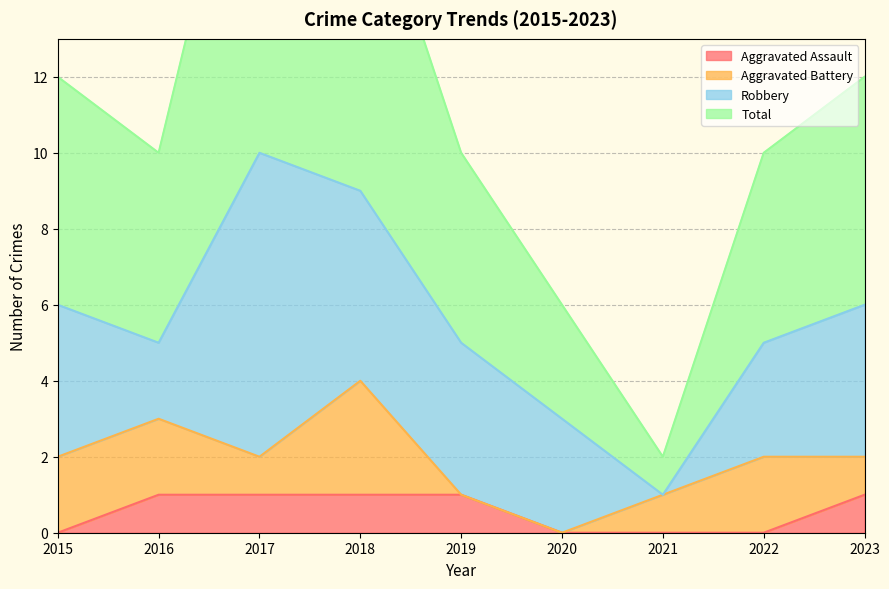

What is the average value of the Aggravated Assault series?

1